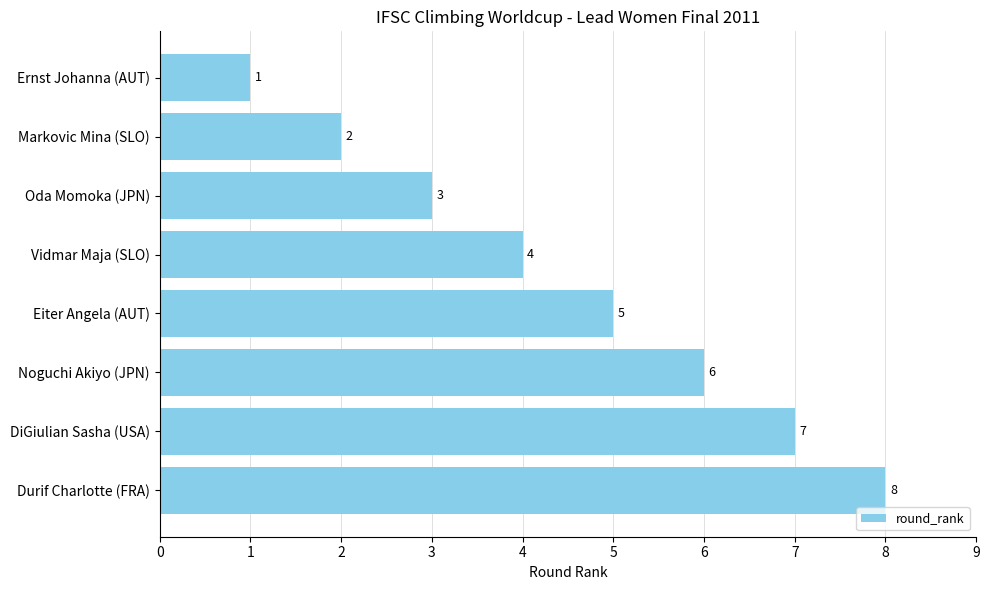

What is the difference between the maximum and second lowest values?

6